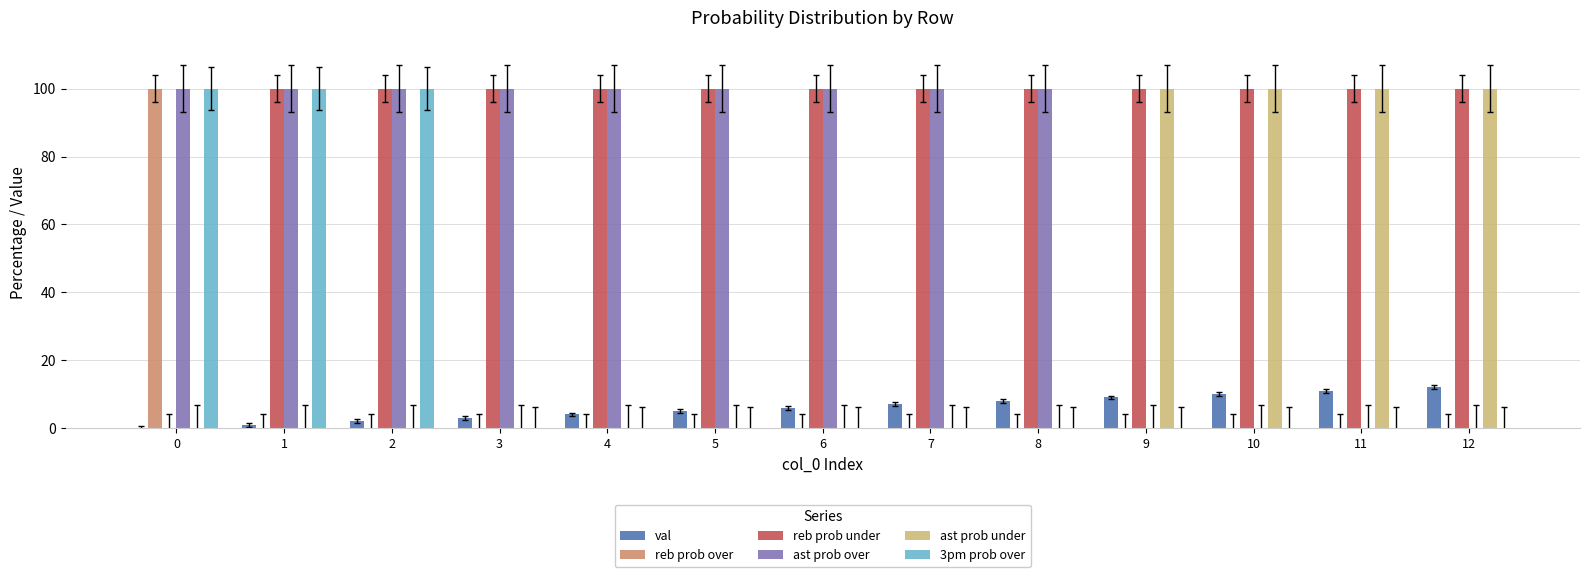

True or false: ast prob under has a value of 100 at 9.

True